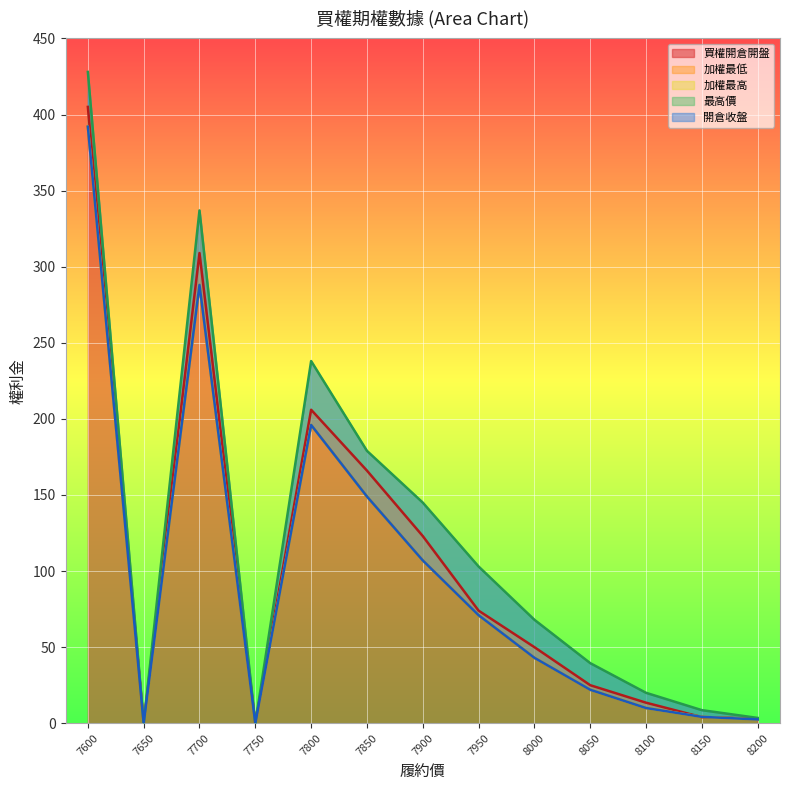

Count the number of data series in this chart.

5